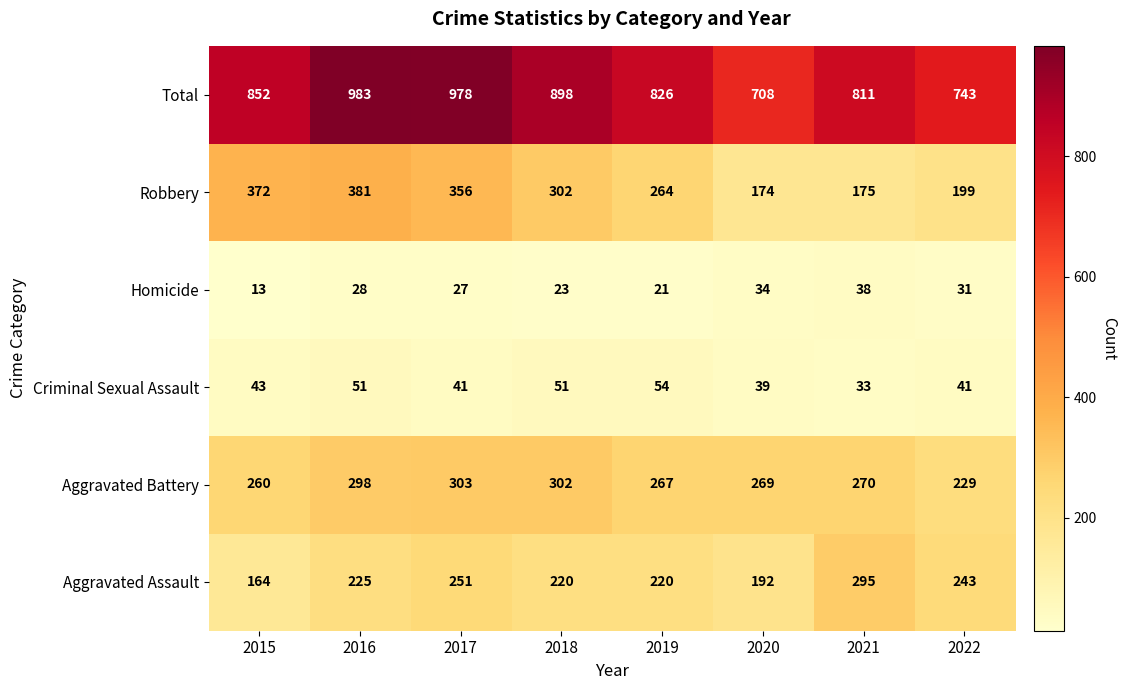

The value of Aggravated Assault at 2016 is 146. True or false?

False